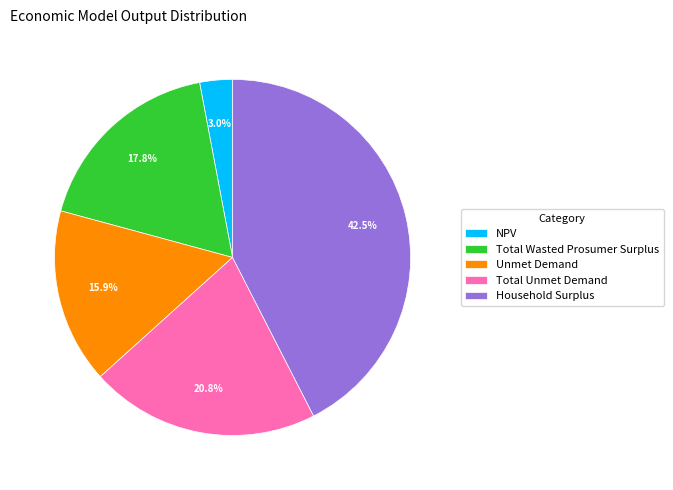

Does Household Surplus account for over 50% of the chart?

No